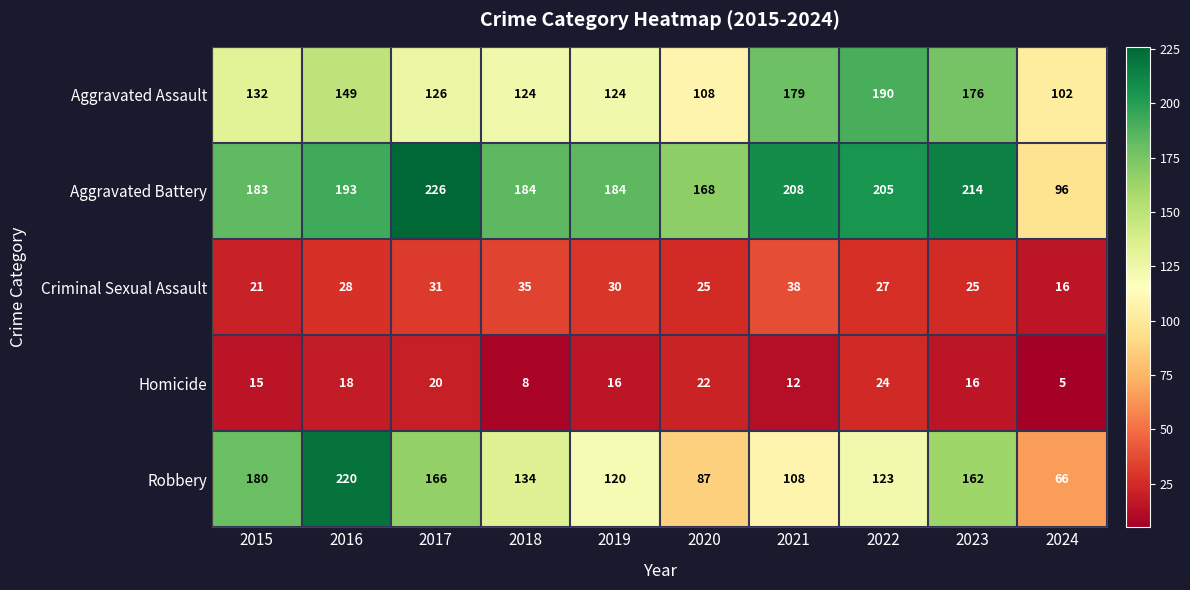

Which series has the largest total across all categories?

Aggravated Battery